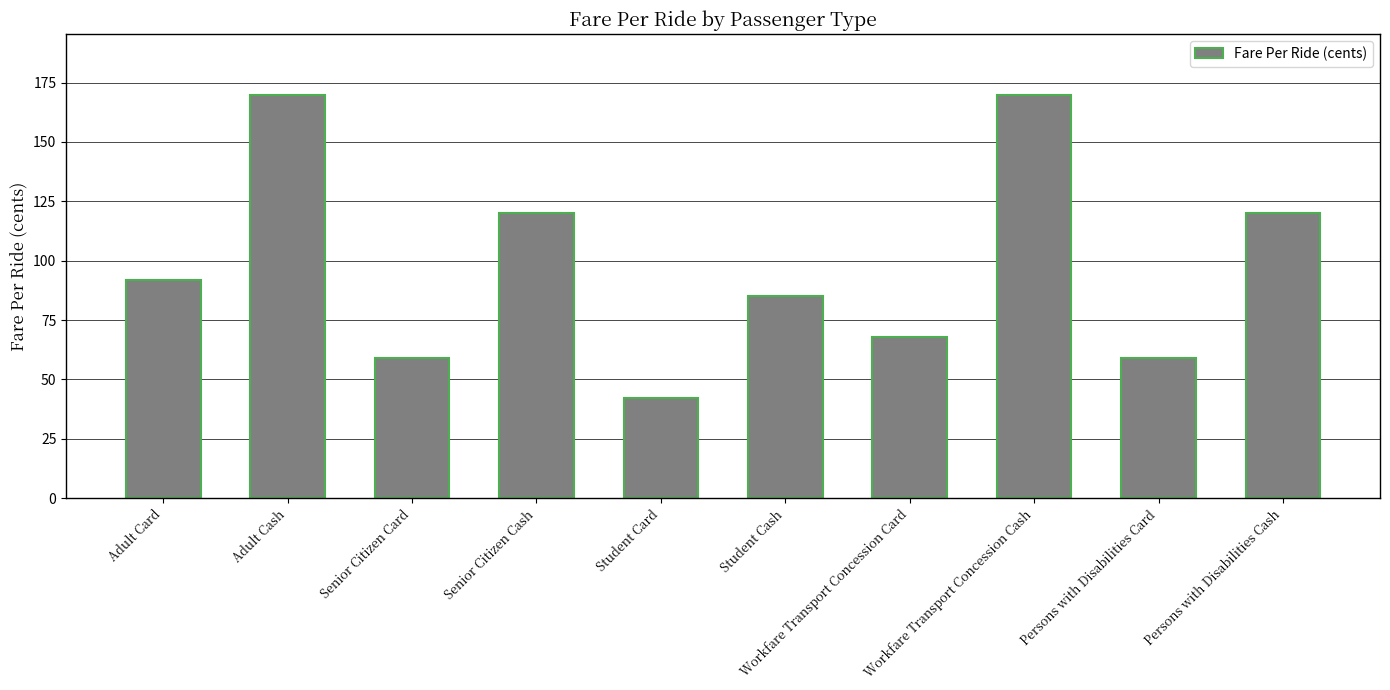

True or false: the data shows 59 at Persons with Disabilities Card.

True